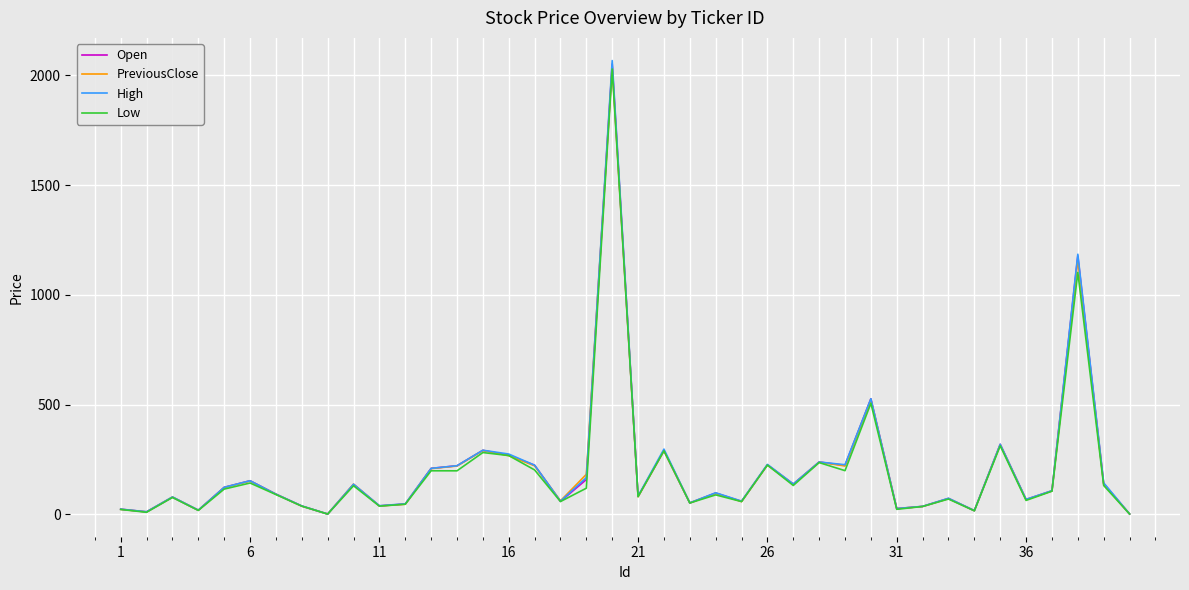

Which series has the largest range (max minus min)?

High